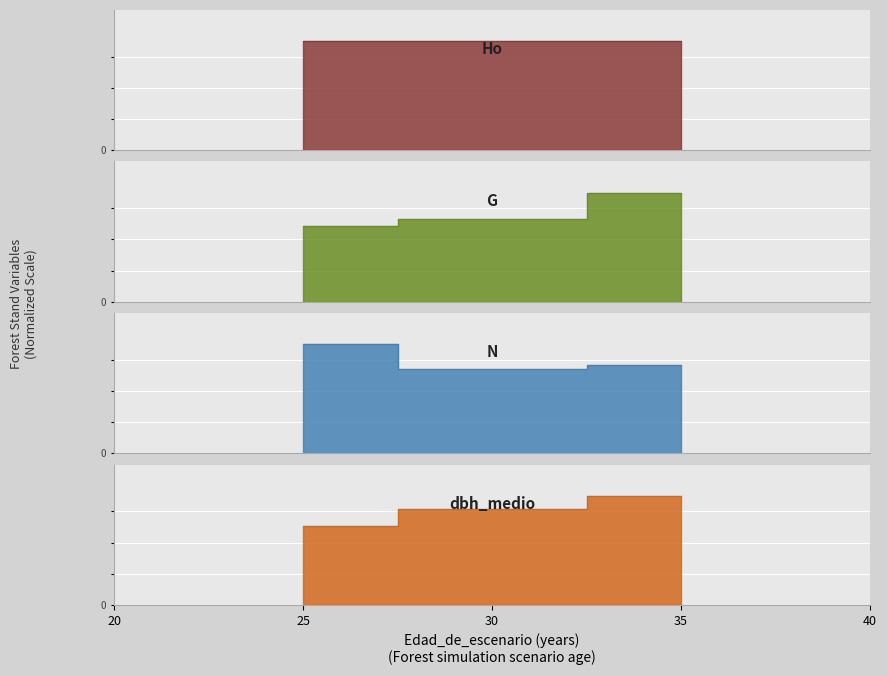

The value of G at 25 is 0.2. True or false?

False